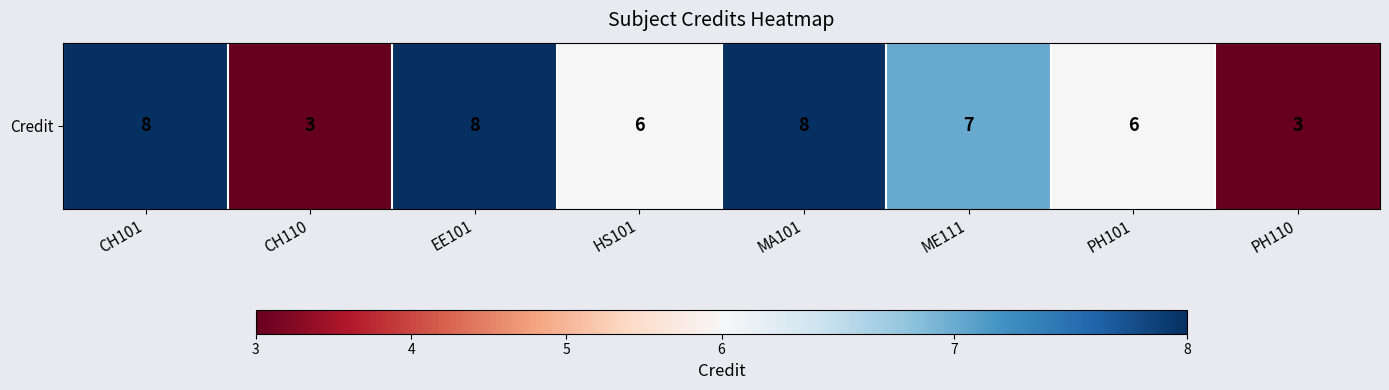

Count the number of data series in this chart.

1